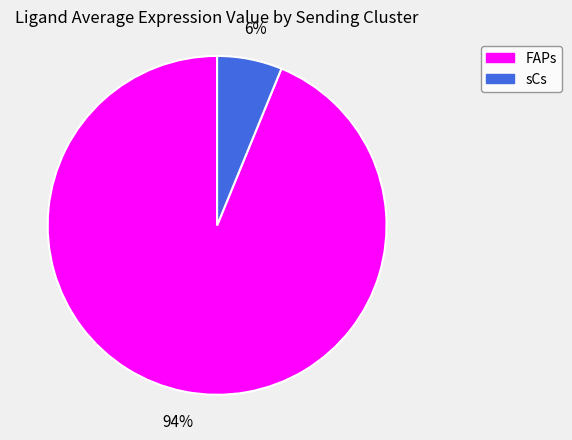

Is there a majority slice in this chart?

Yes